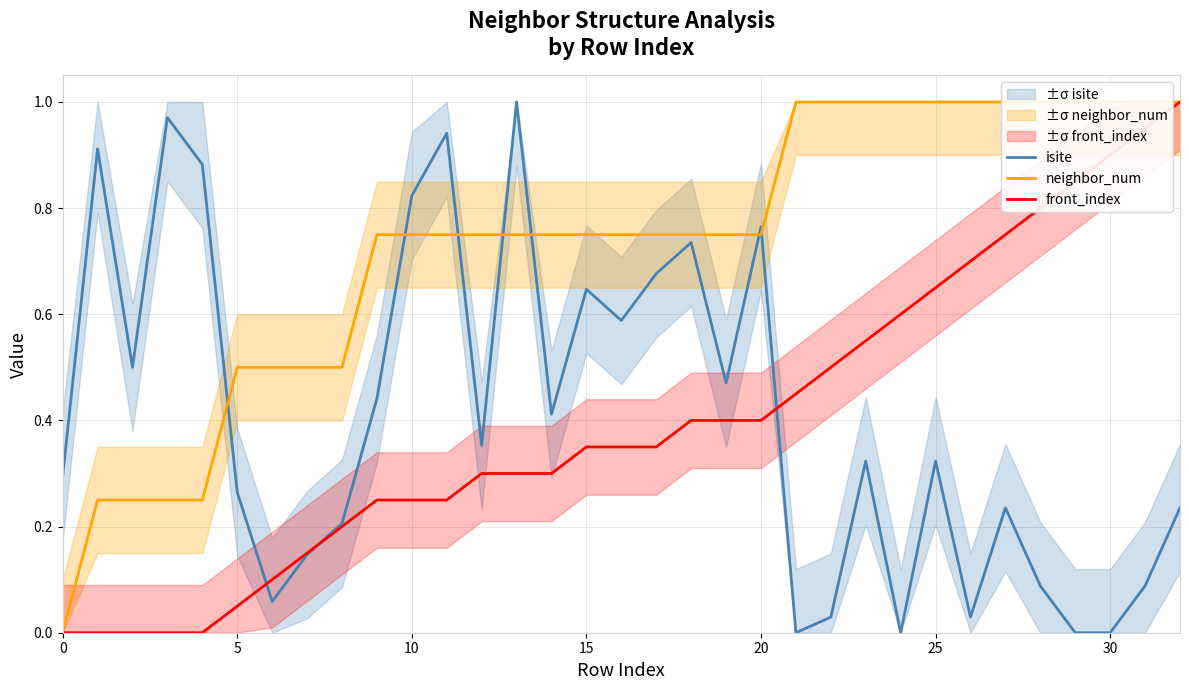

Reading left to right, transcribe all the data shown in this chart.

isite: 0.3	0.9	0.5	1.0	0.9	0.3	0.1	0.1	0.2	0.4	0.8	0.9	0.4	1.0	0.4	0.6	0.6	0.7	0.7	0.5	0.8	0.0	0.0	0.3	0.0	0.3	0.0	0.2	0.1	0.0	0.0	0.1	0.2
neighbor_num: 0.0	0.2	0.2	0.2	0.2	0.5	0.5	0.5	0.5	0.8	0.8	0.8	0.8	0.8	0.8	0.8	0.8	0.8	0.8	0.8	0.8	1.0	1.0	1.0	1.0	1.0	1.0	1.0	1.0	1.0	1.0	1.0	1.0
front_index: 0.0	0.0	0.0	0.0	0.0	0.1	0.1	0.1	0.2	0.2	0.2	0.2	0.3	0.3	0.3	0.3	0.3	0.3	0.4	0.4	0.4	0.5	0.5	0.6	0.6	0.7	0.7	0.8	0.8	0.8	0.9	0.9	1.0